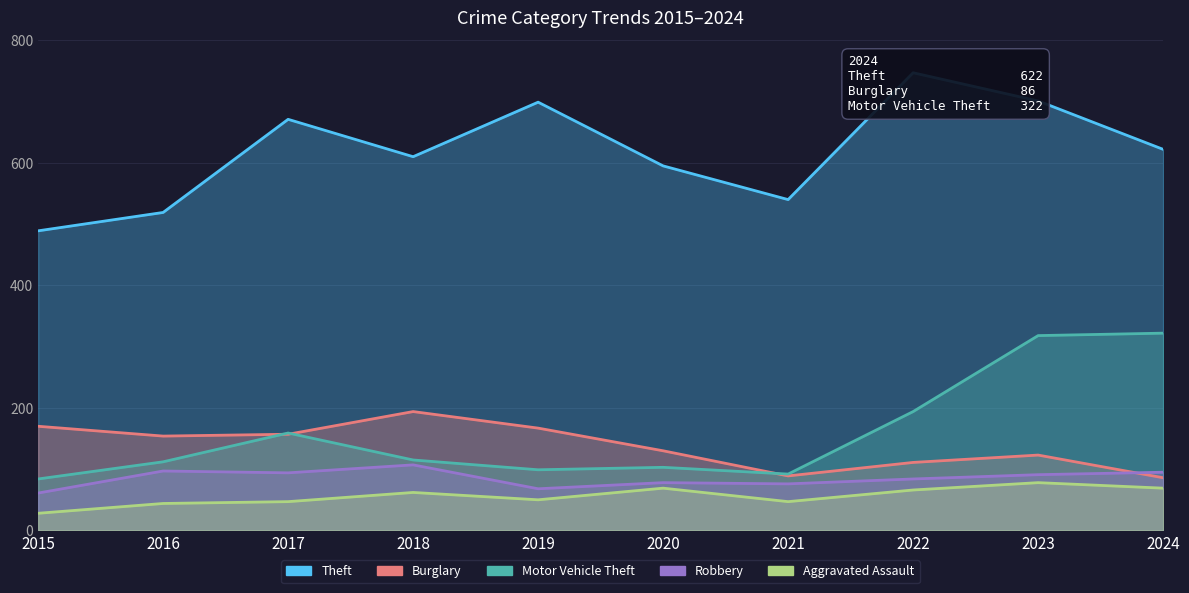

At which category is the sum across all series the highest?

2023